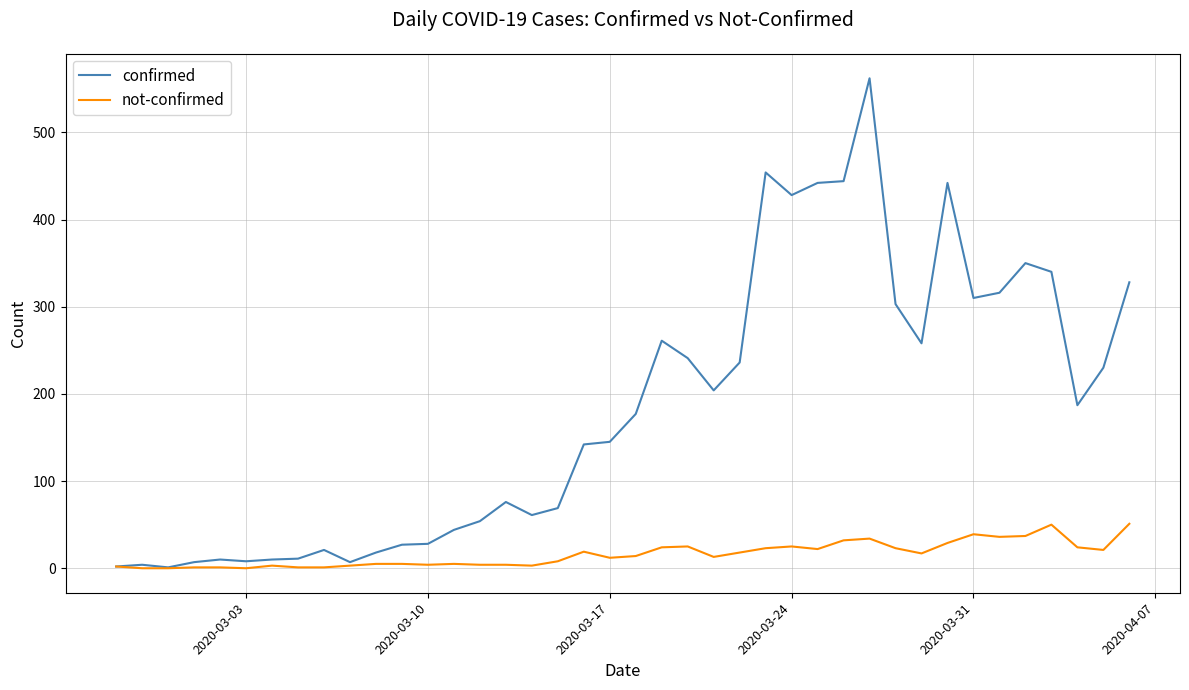

Which series has the widest spread of values?

confirmed